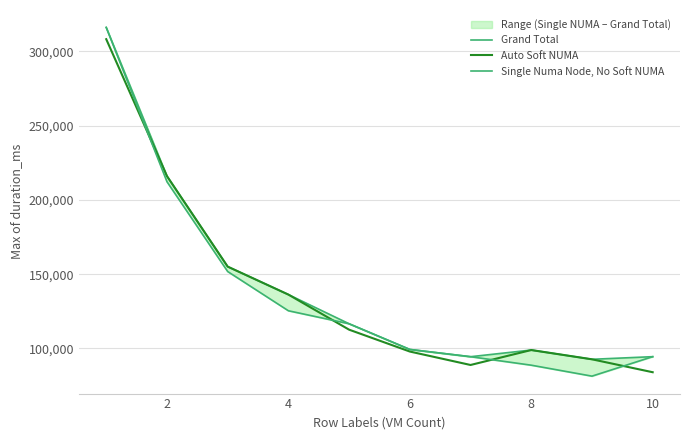

True or false: Auto Soft NUMA has a value of 98950 at 8.

True